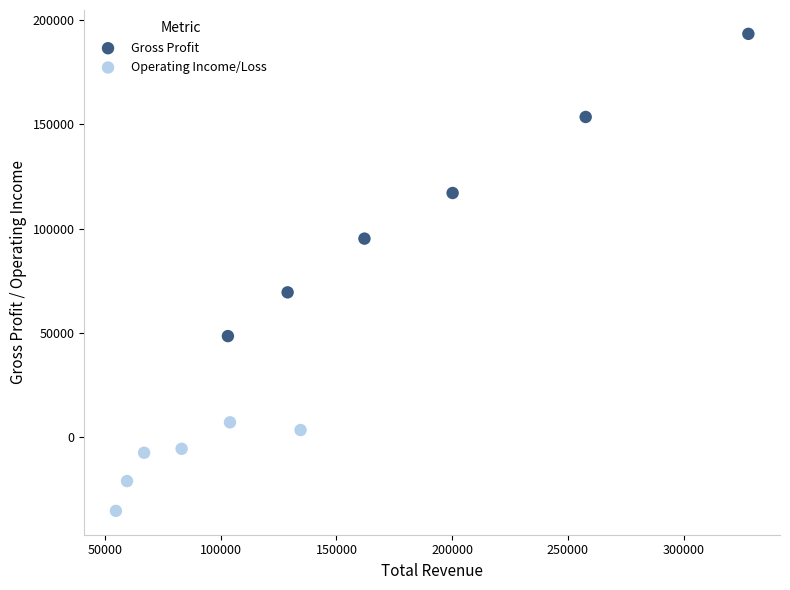

Which series has the largest Y range (max minus min)?

Gross Profit